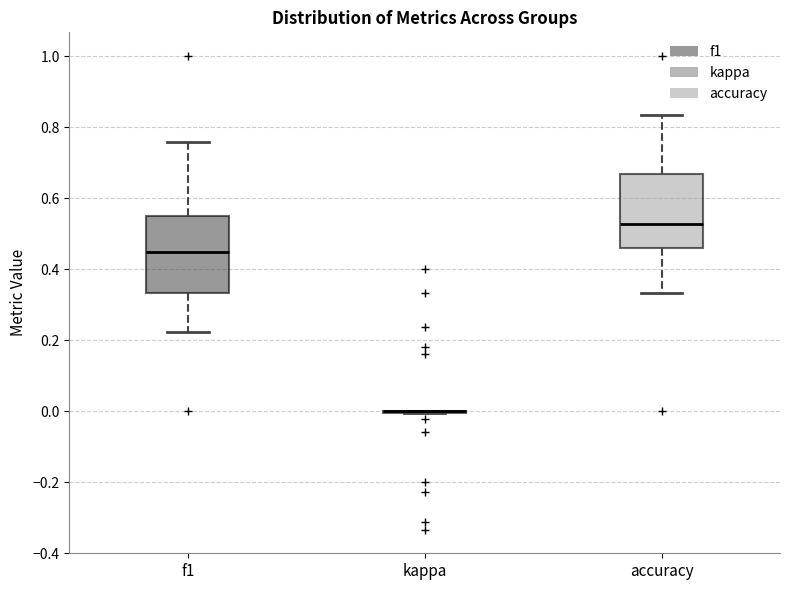

Reading left to right, transcribe this box plot: for each box, give where its median line is, the range the box spans, and where its two whiskers end, as read against the y-axis. The values are not printed on the chart, so give them approximately, as read against the axis.

f1: median 0.44, box 0.34 to 0.54, whiskers 0.22 to 0.76
kappa: box collapsed to a line at 0.00, whiskers 0.00 to 0.00
accuracy: median 0.52, box 0.46 to 0.66, whiskers 0.34 to 0.84